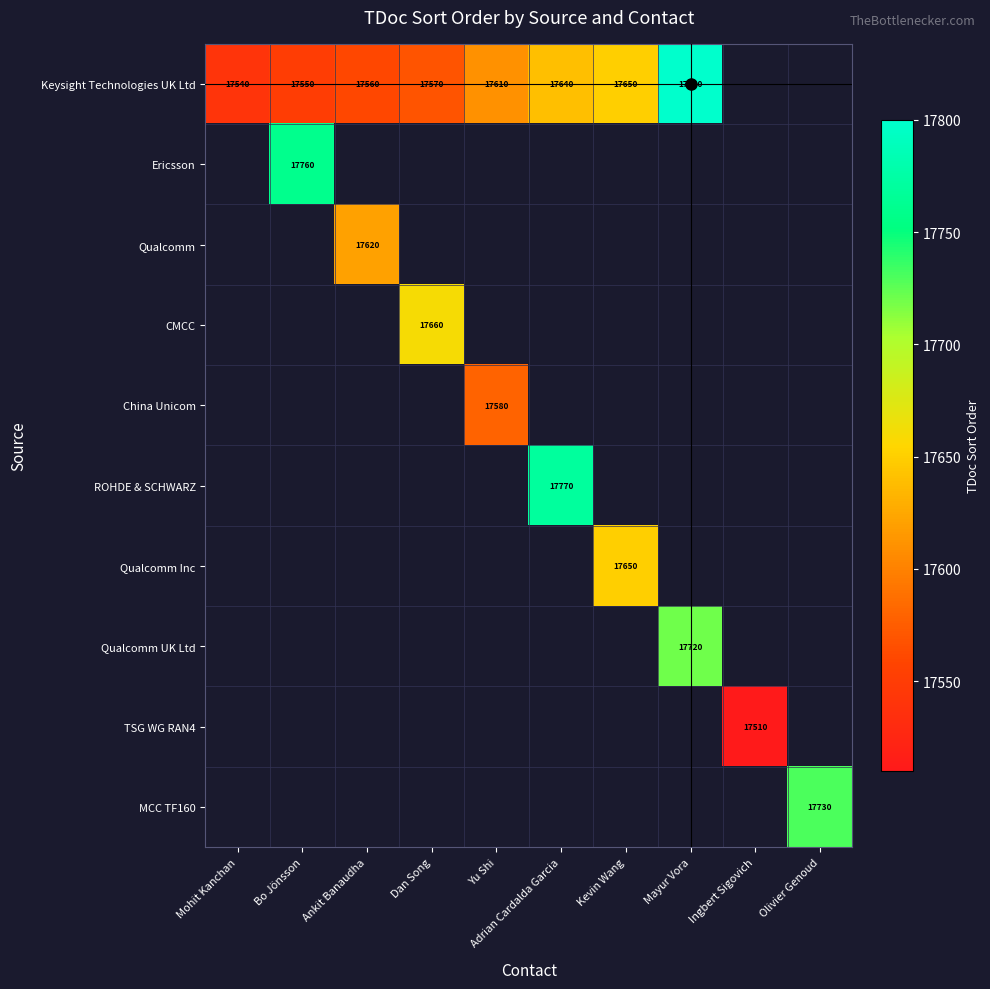

The value of Keysight Technologies UK Ltd at Mohit Kanchan is 17540.0. True or false?

True